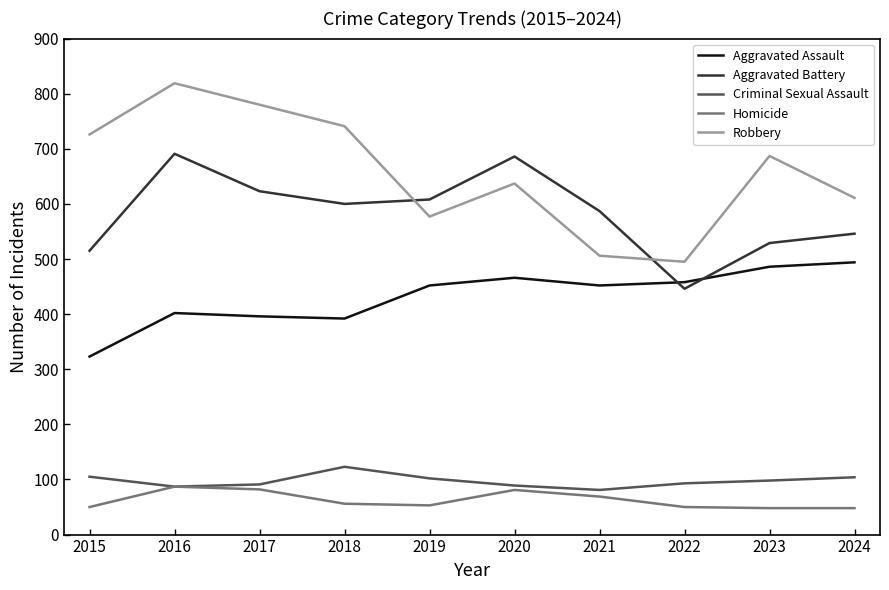

What is the greatest value displayed?

819